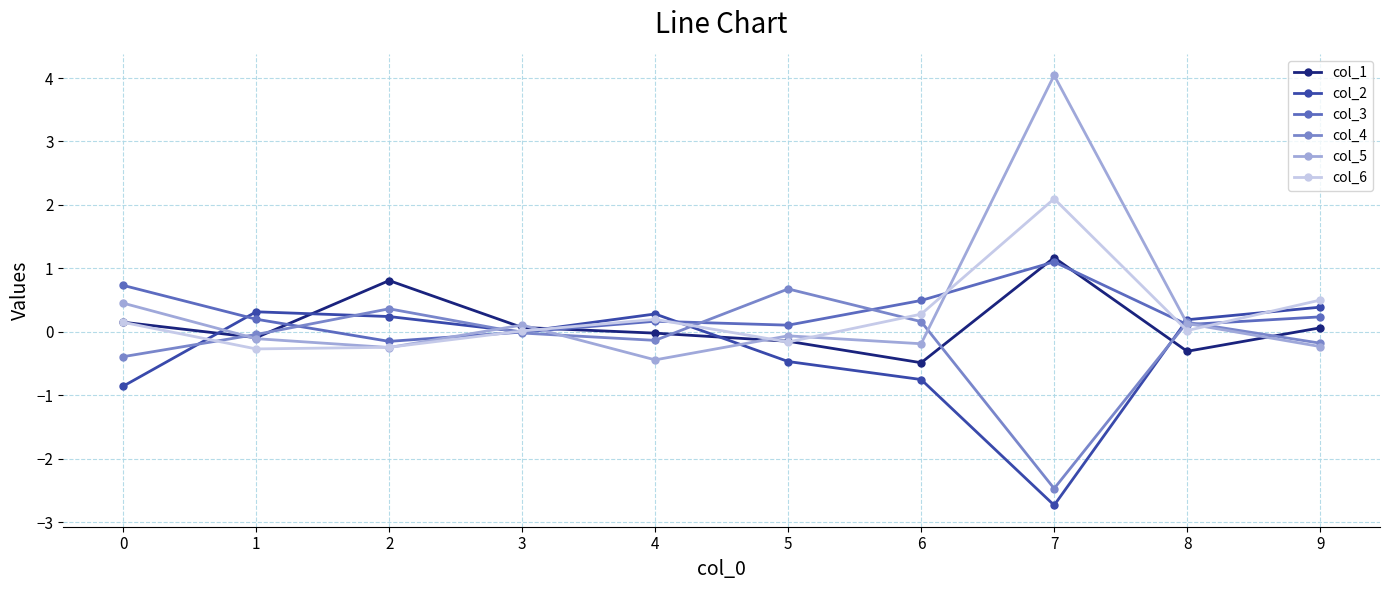

At which category does col_3 reach its first local peak?

4